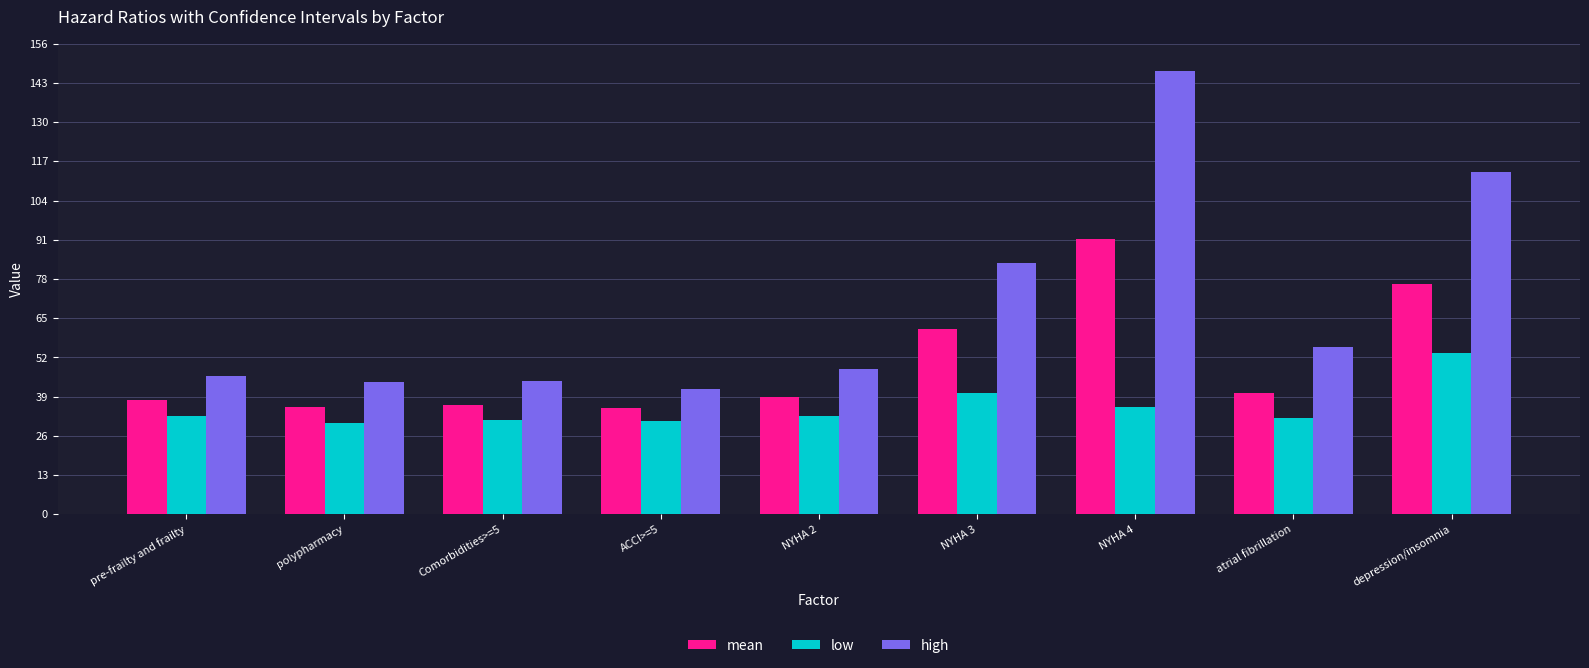

At which label is mean closest to 63?

NYHA 3